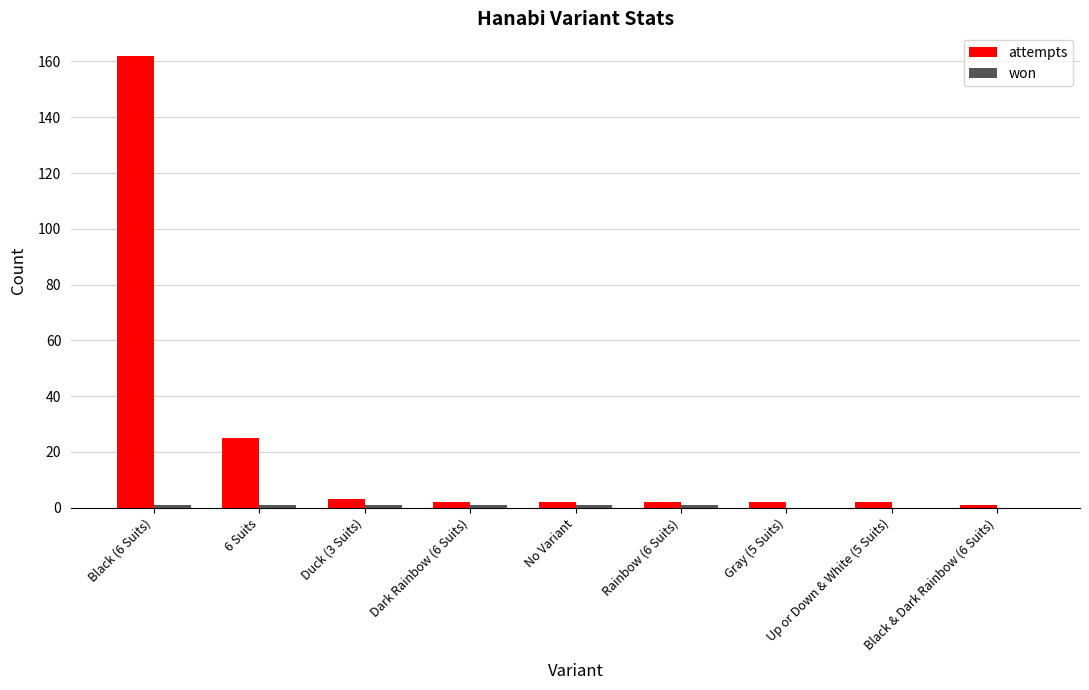

What is the sum of the attempts values at Gray (5 Suits) and No Variant?

4